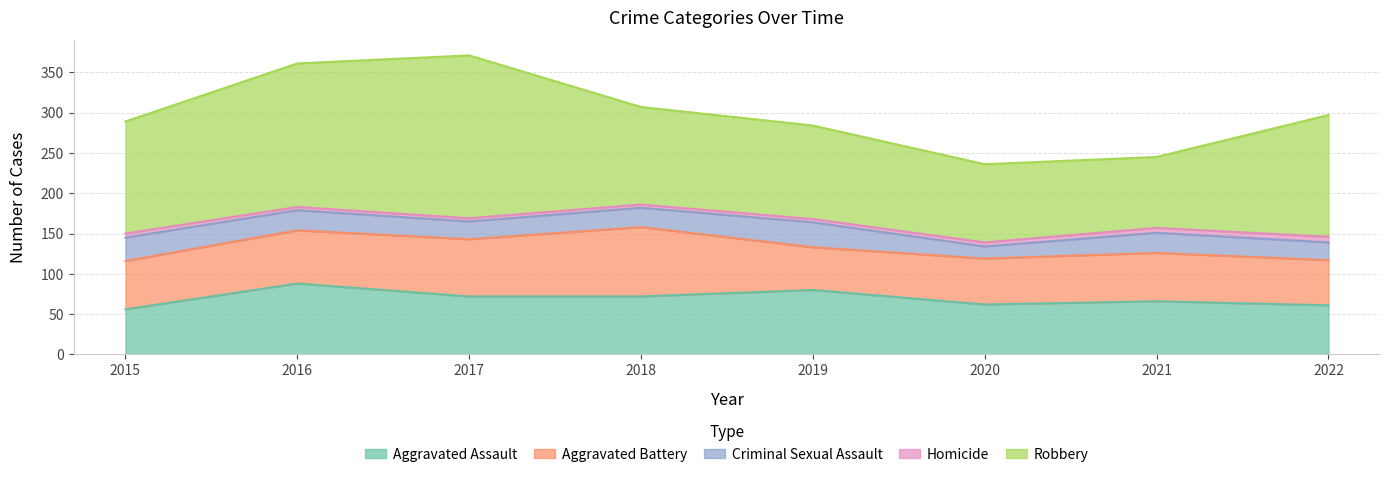

Which series changed the most between 2016 and 2020?

Robbery